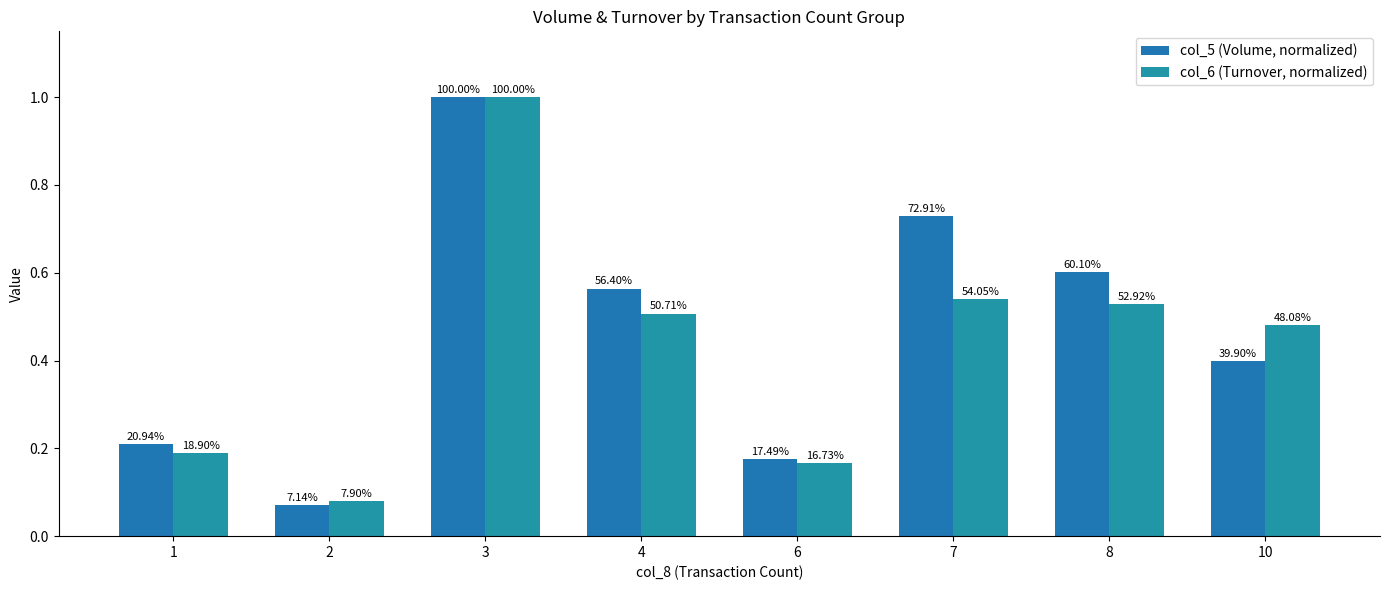

How many groups of bars are there?

8